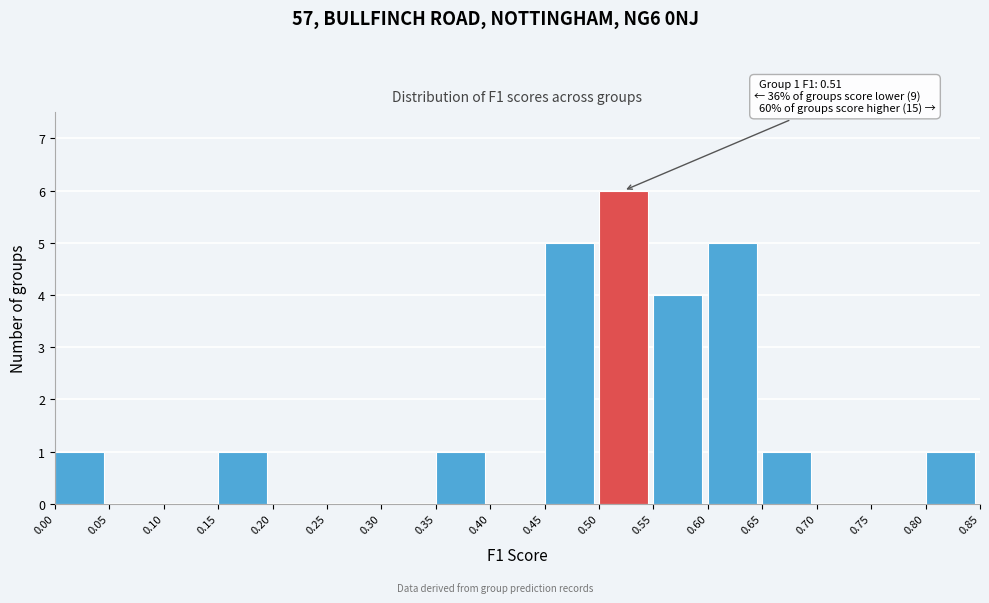

Over which range of the x-axis is the bar tallest?

0.50 to 0.55